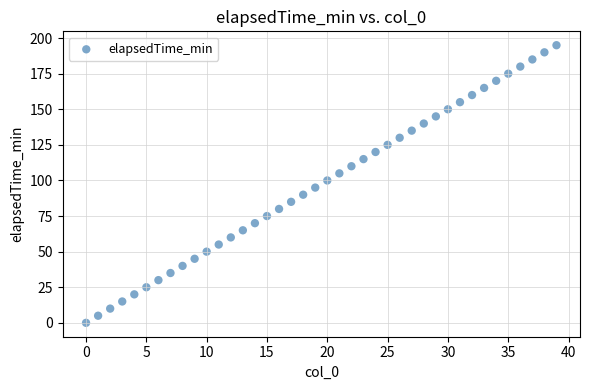

What is the range of Y values (max minus min)?

195